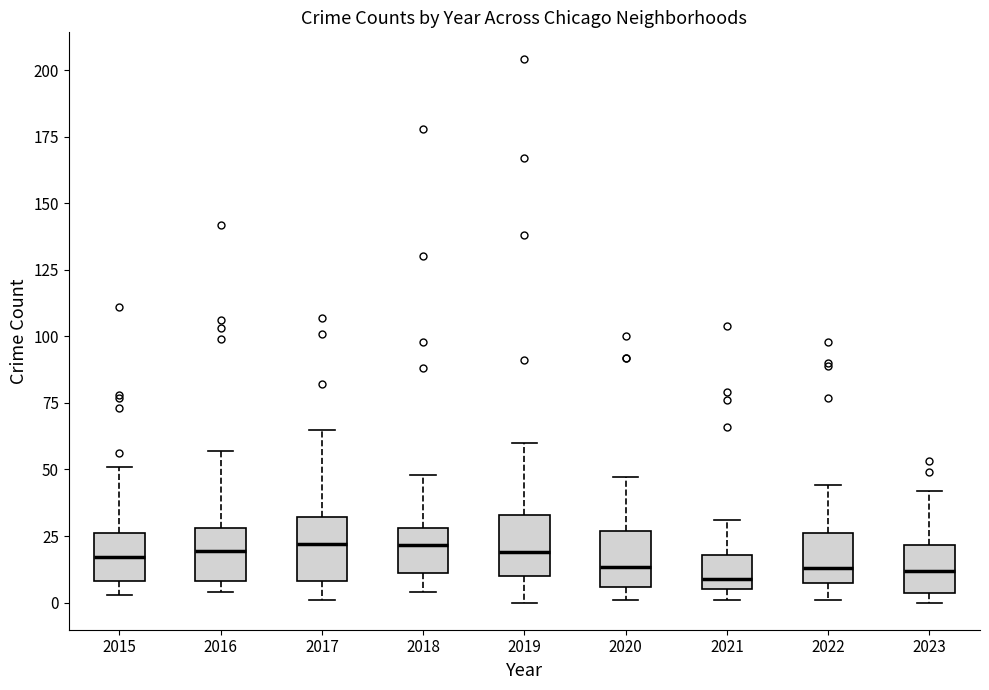

Reading left to right, transcribe this box plot: for each box, give where its median line is, the range the box spans, and where its two whiskers end, as read against the y-axis. The values are not printed on the chart, so give them approximately, as read against the axis.

2015: median 15, box 10 to 25, whiskers 5 to 50
2016: median 20, box 10 to 30, whiskers 5 to 55
2017: median 20, box 10 to 30, whiskers 0 to 65
2018: median 20, box 10 to 30, whiskers 5 to 50
2019: median 20, box 10 to 35, whiskers 0 to 60
2020: median 15, box 5 to 25, whiskers 0 to 45
2021: median 10, box 5 to 20, whiskers 0 to 30
2022: median 15, box 5 to 25, whiskers 0 to 45
2023: median 10, box 5 to 20, whiskers 0 to 40